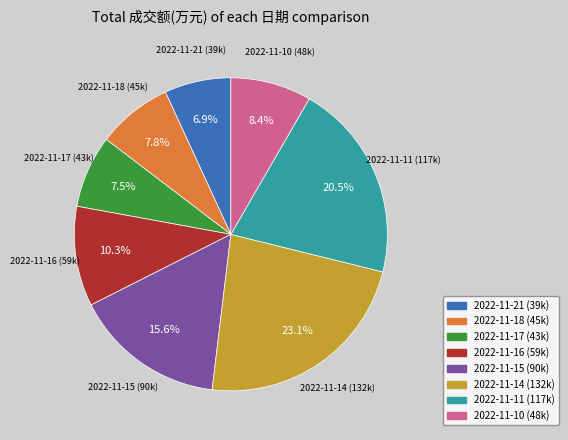

How many segments does this pie chart have?

8